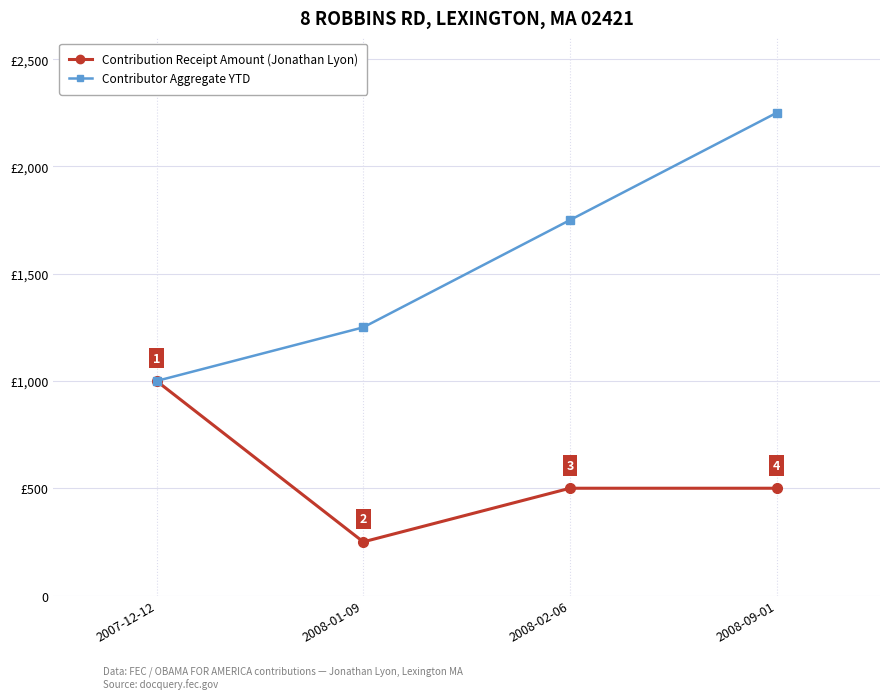

Reading right to left, transcribe all the data shown in this chart.

Contribution Receipt Amount (Jonathan Lyon): 500	500	250	1000
Contributor Aggregate YTD: 2250	1750	1250	1000